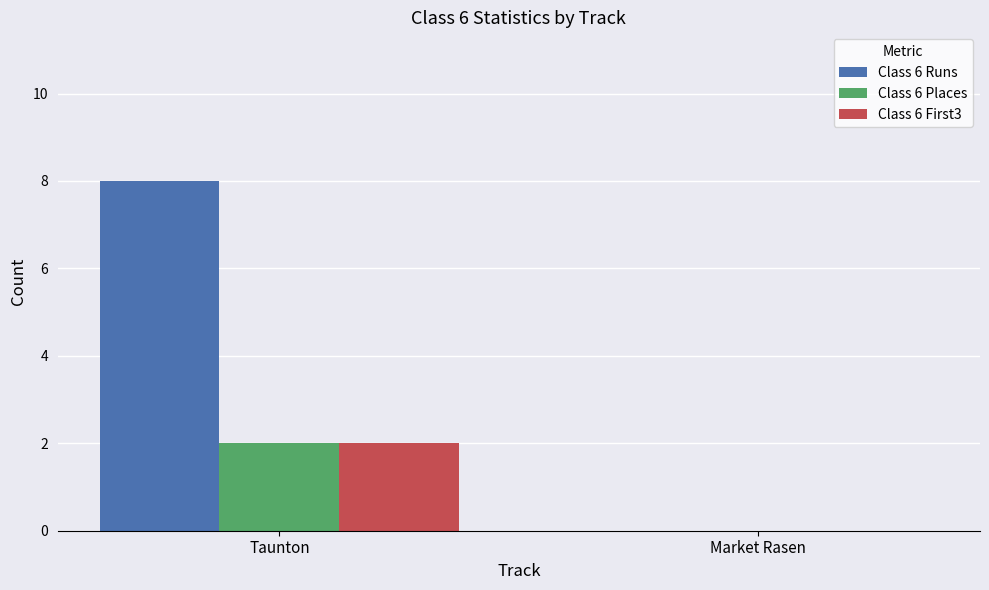

How many positive values does the Class 6 Places series have?

1